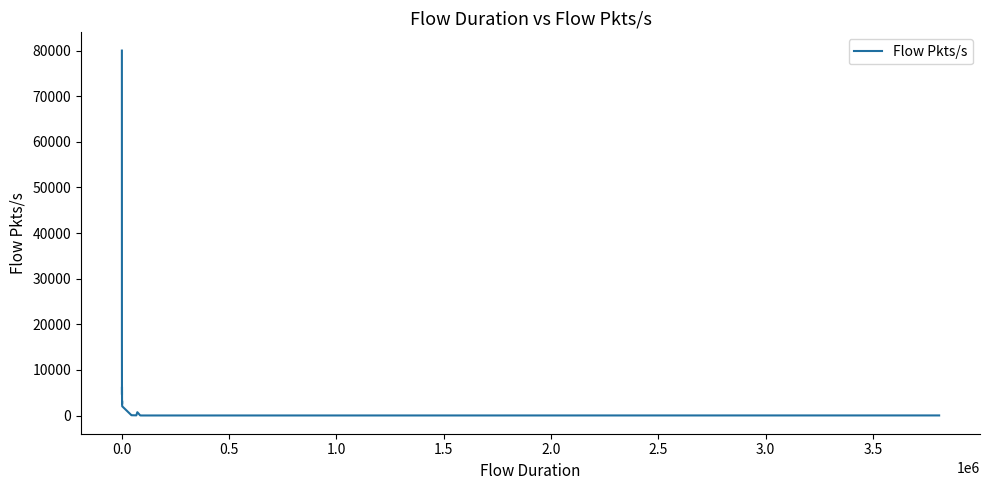

What is the greatest value displayed?

80000.0